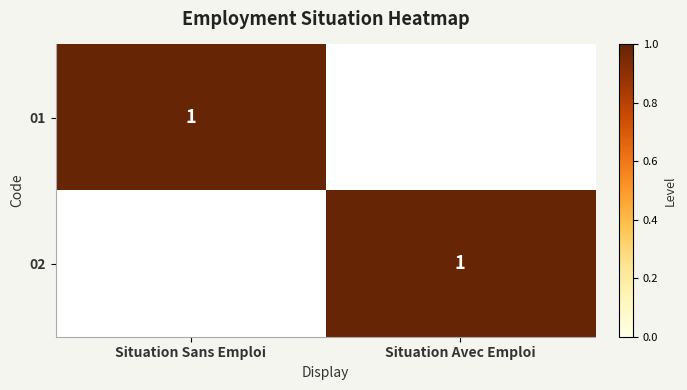

At how many categories does at least one series exceed 0?

2